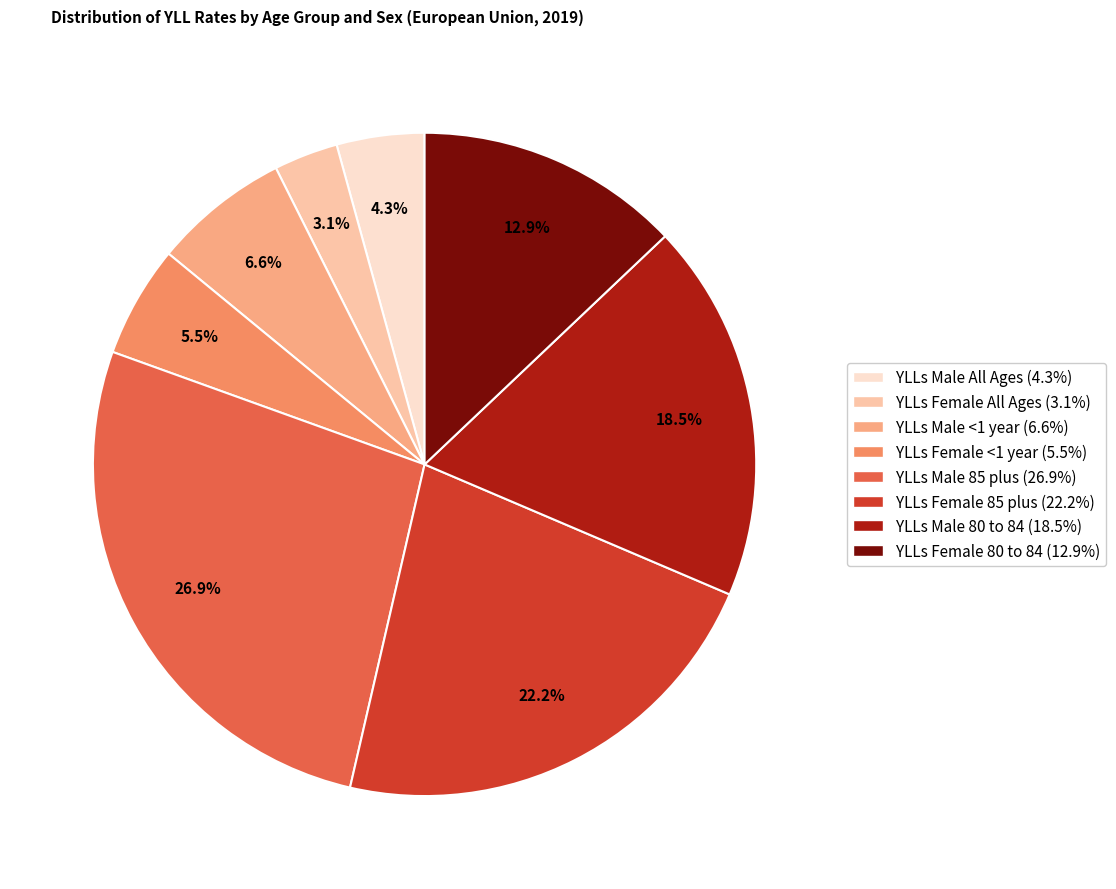

Is there any slice that represents more than half of the pie?

No